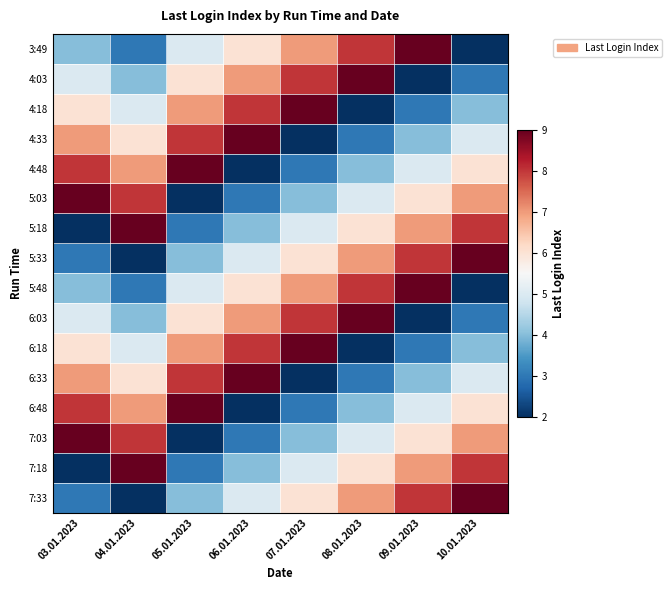

Count the number of data series in this chart.

16